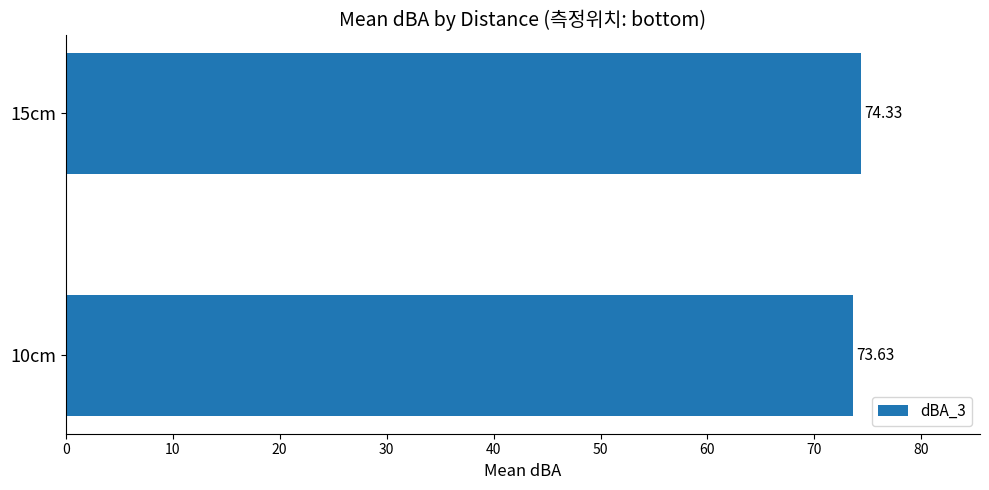

What is the change in value from 10cm to 15cm?

+0.7